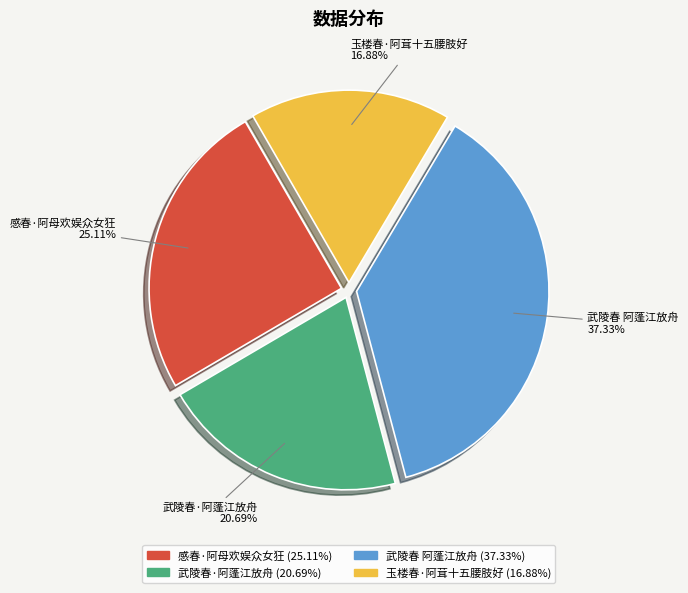

How many segments does this pie chart have?

4